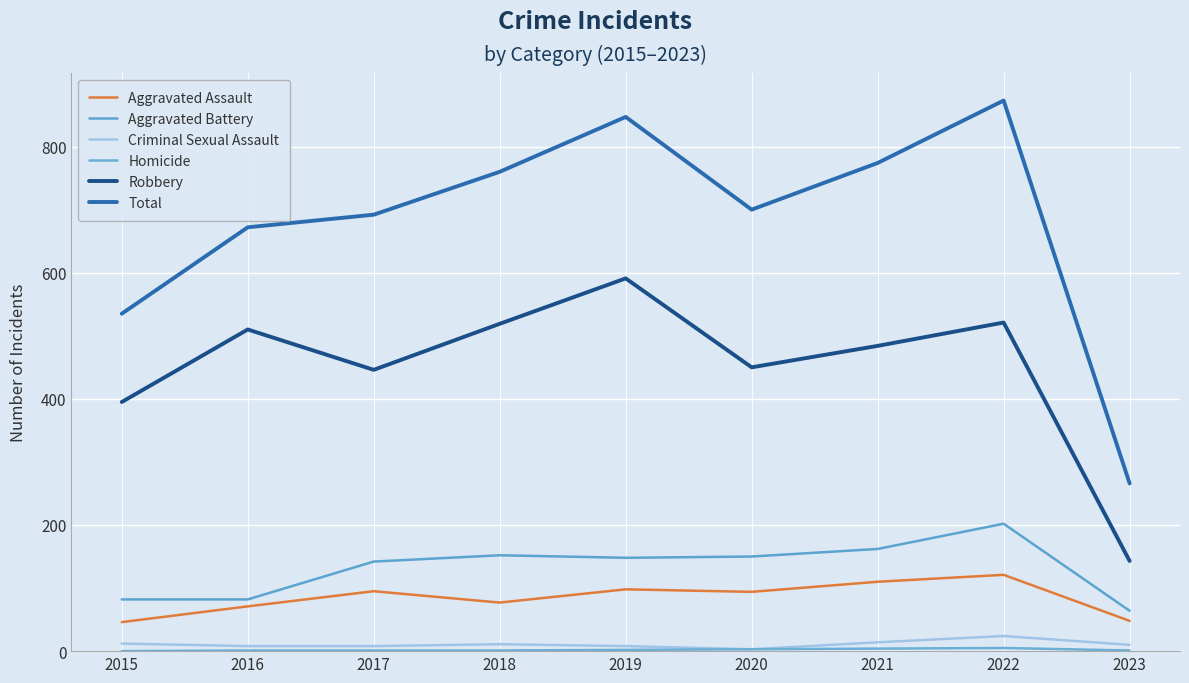

What is the value of the Aggravated Battery point at the 6th from the left?

150